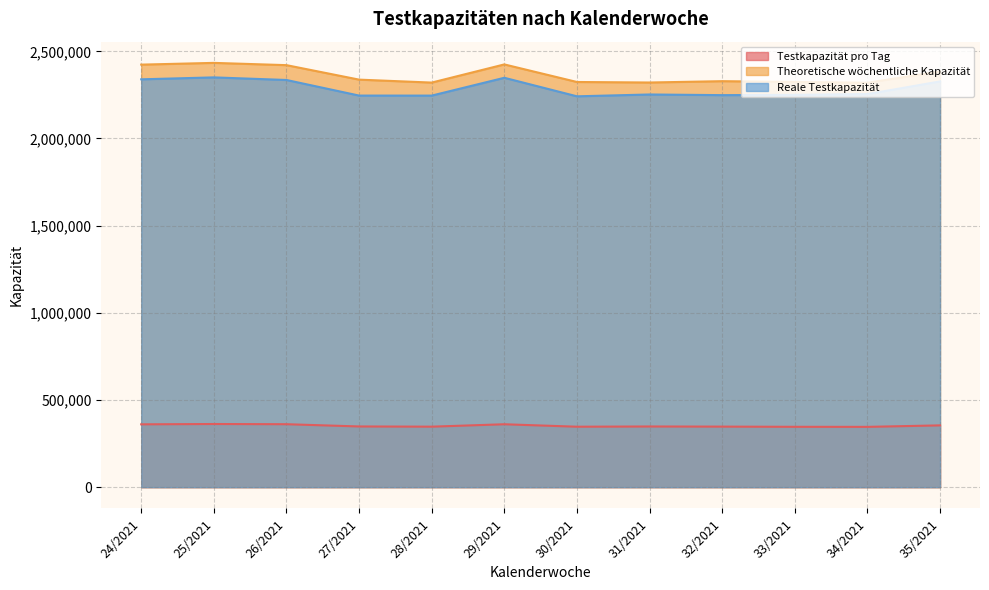

In Reale Testkapazität, how many points are lower than both neighbors (excluding endpoints)?

3